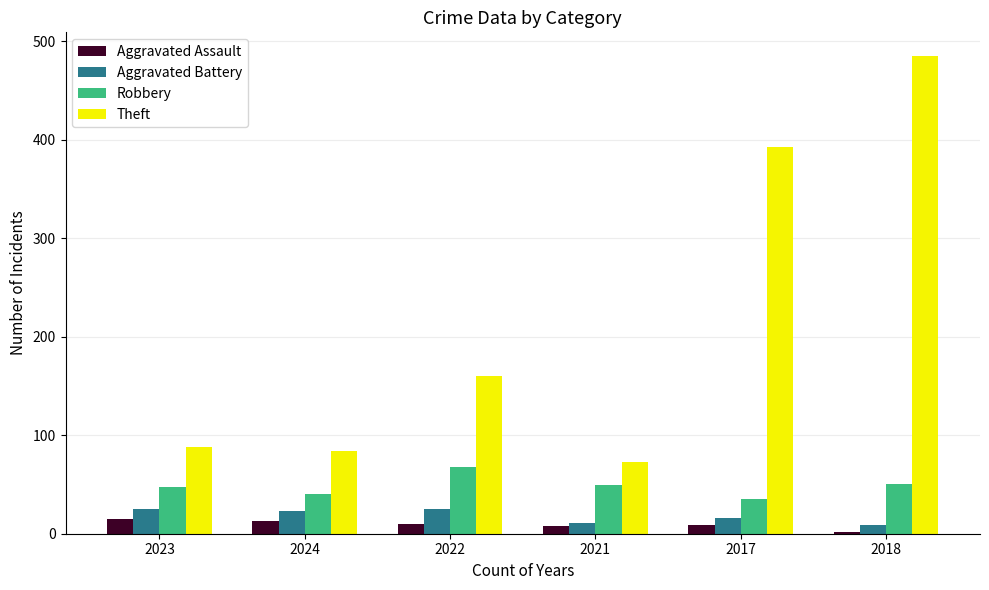

At how many categories does at least one series exceed 124?

3